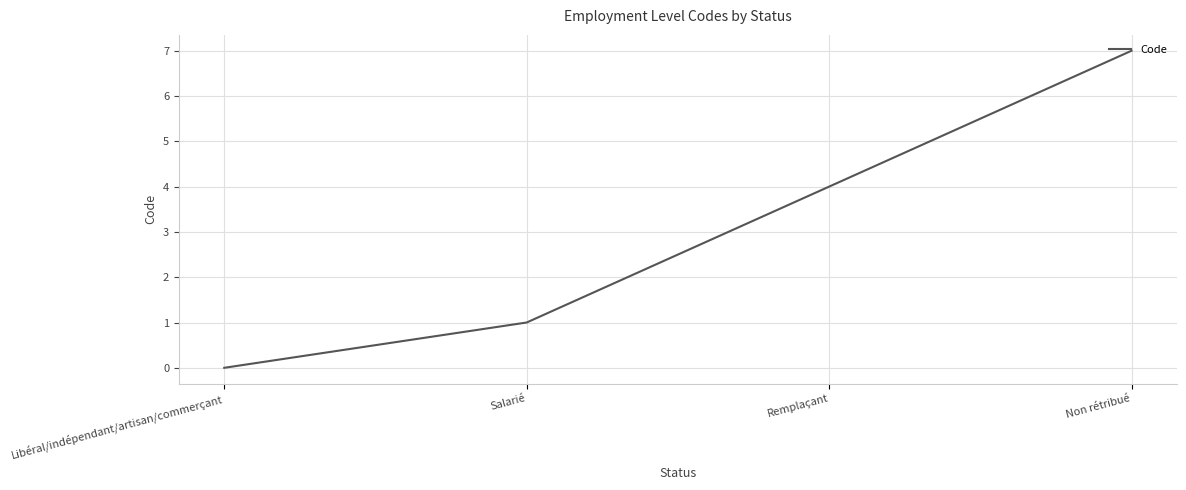

True or false: the data shows 4 at Remplaçant.

True